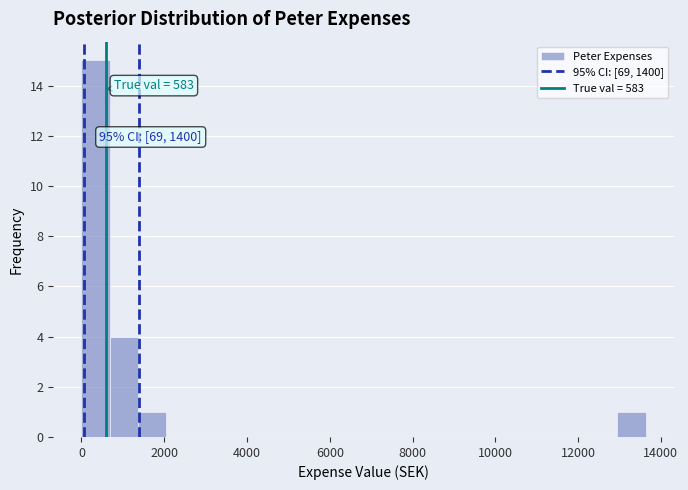

Around what value on the x-axis is the tallest bar? Give the approximate position of its centre, as read against the axis.

400